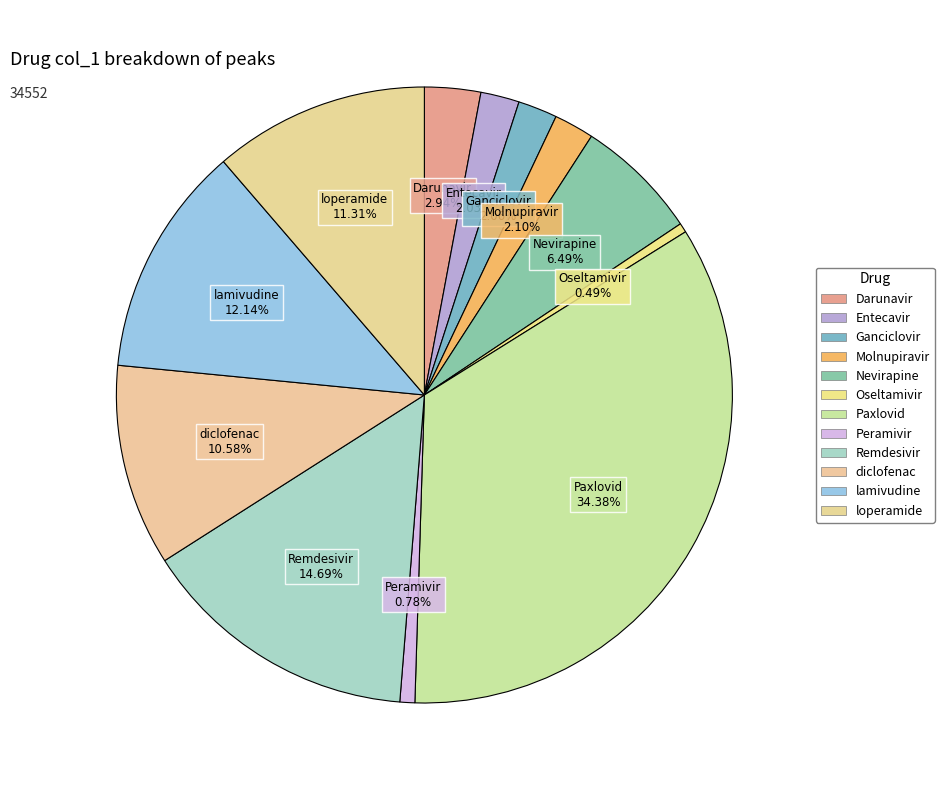

To the nearest percent, what portion does Paxlovid represent?

34%